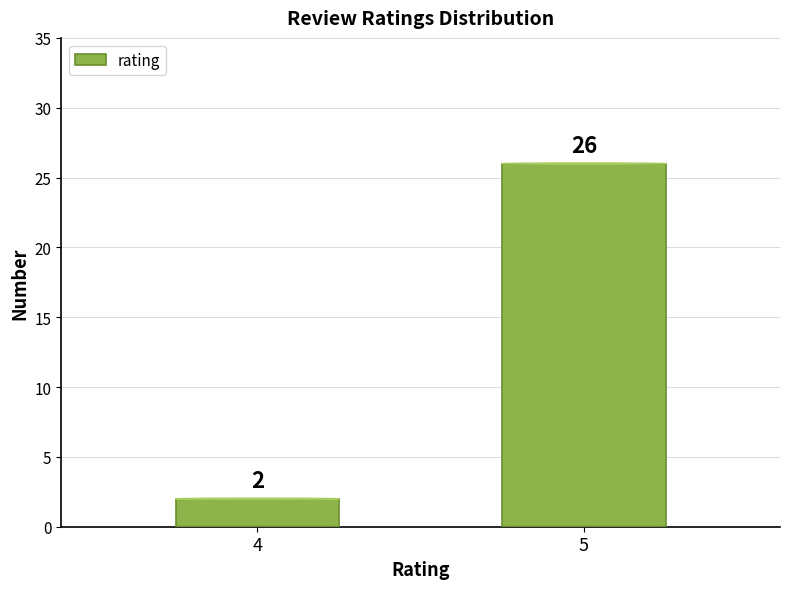

At which category does the chart reach its minimum across all series?

4